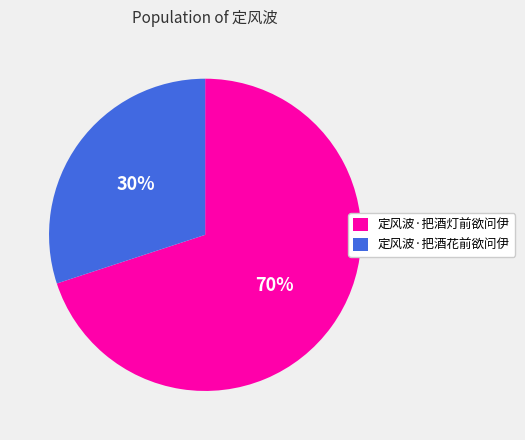

Does any single category account for the majority?

Yes